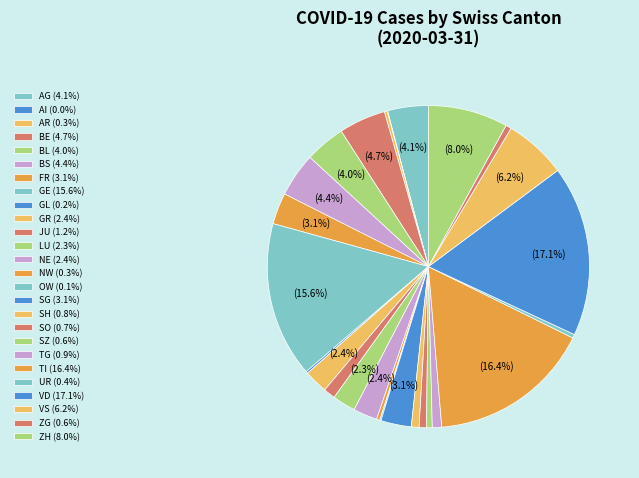

Is there a majority slice in this chart?

No